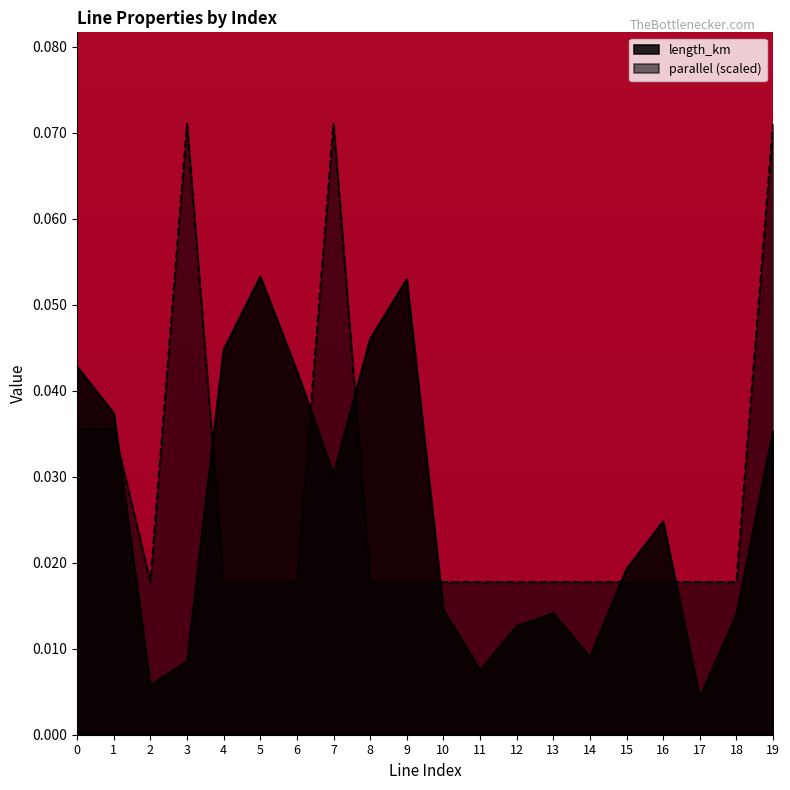

In length_km, how many points are higher than both neighbors (excluding endpoints)?

4